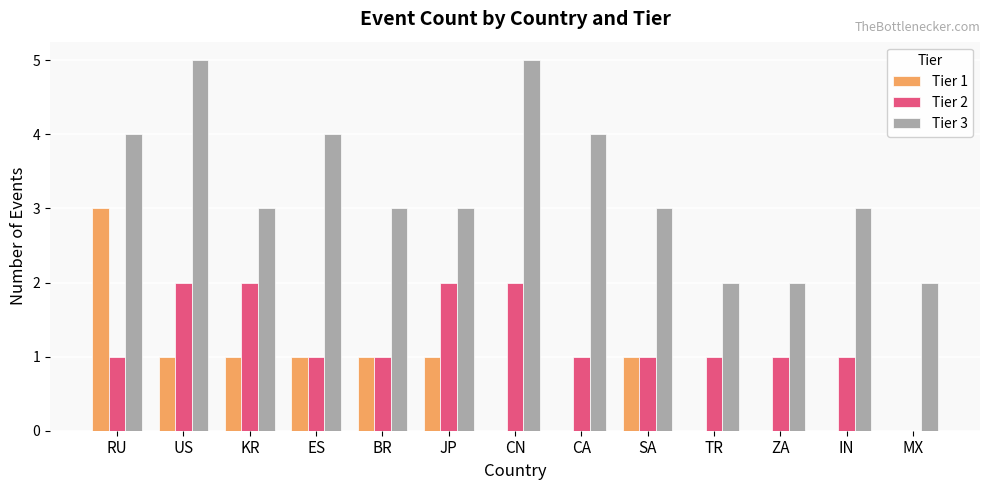

Which series has the largest total across all categories?

Tier 3